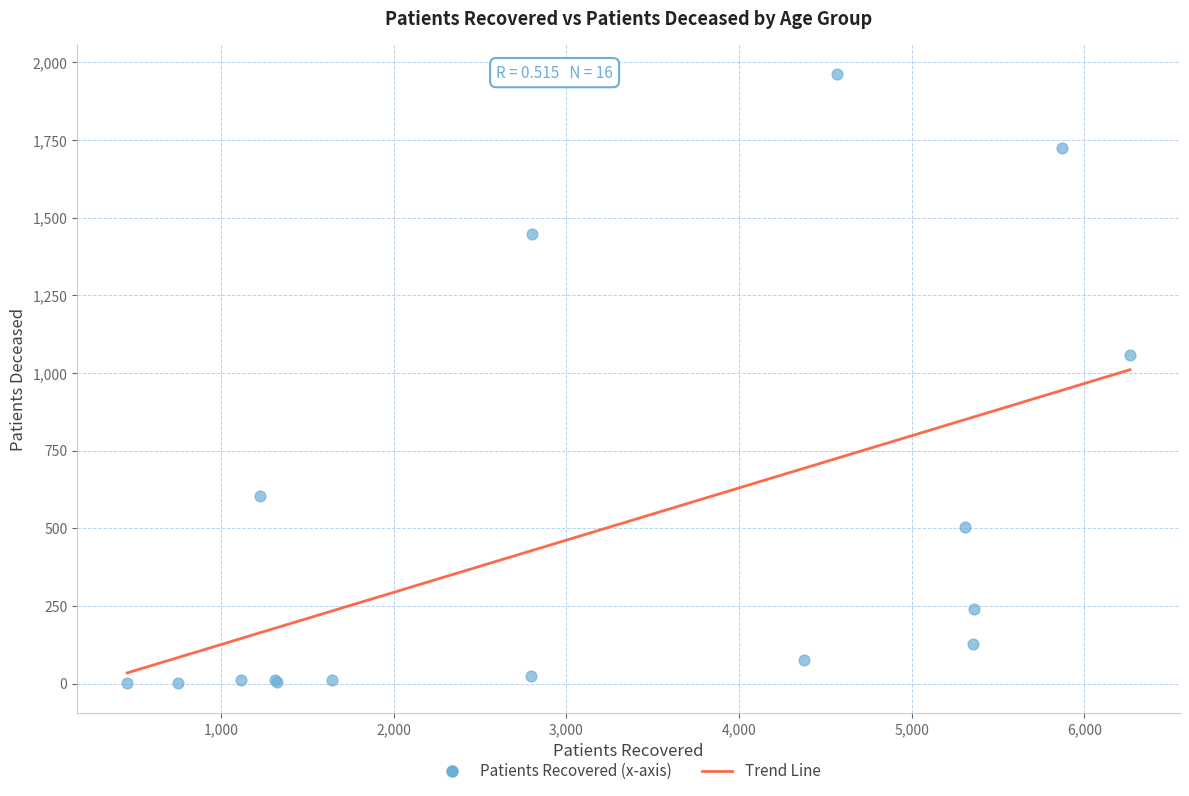

What Y value in the scatter plot is closest to 981?

1057